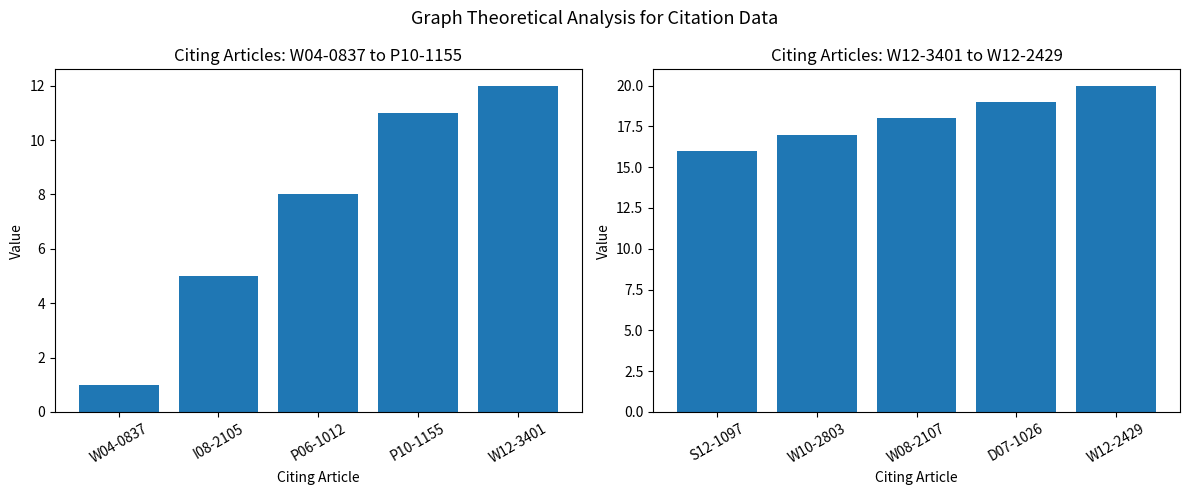

At how many categories does at least one series exceed 3?

5